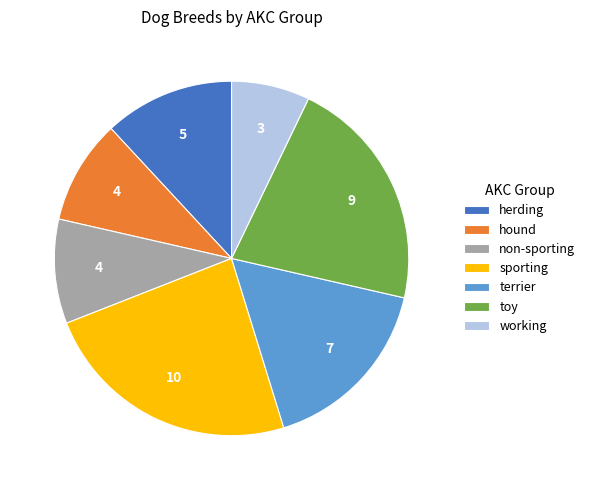

Between working and hound, which is larger?

hound